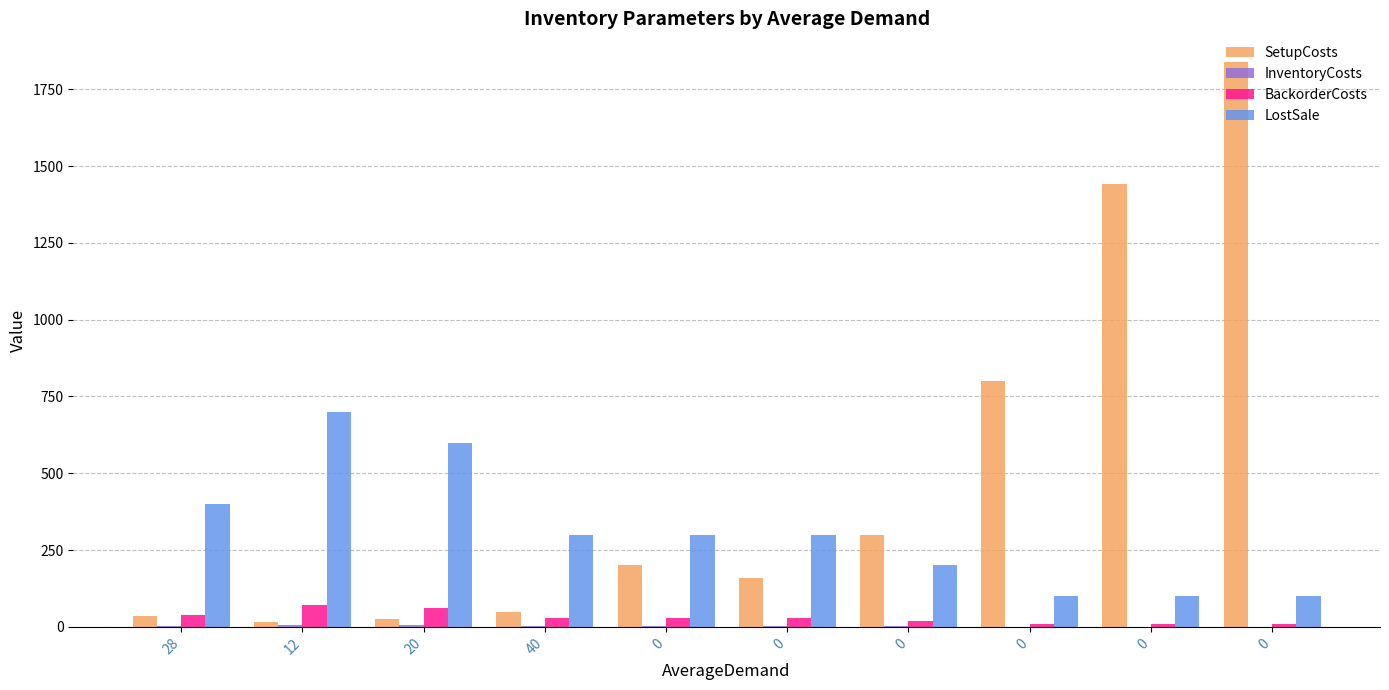

At how many categories does at least one series exceed 1216?

2